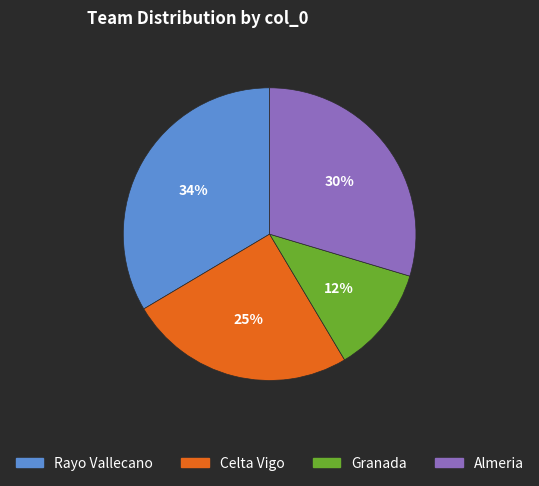

Does any single category account for the majority?

No